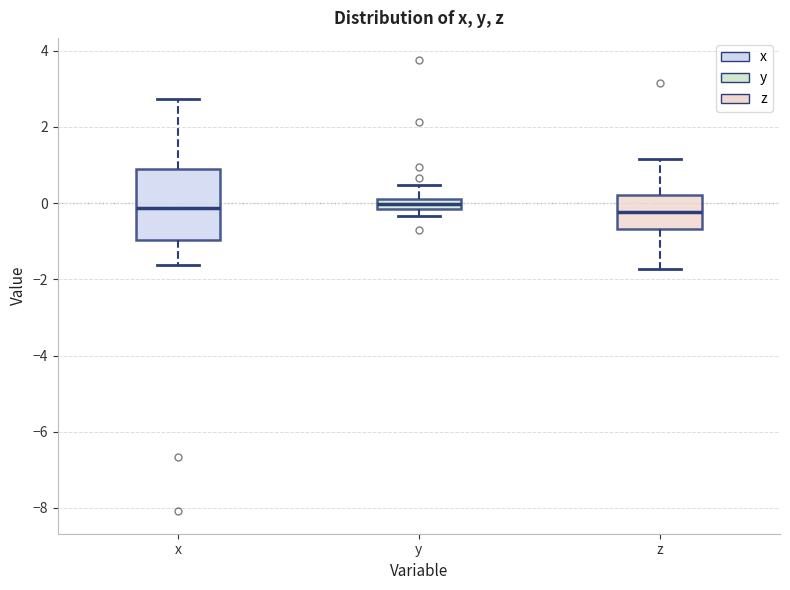

Comparing the boxes themselves (not the whiskers), which one is the tallest?

x